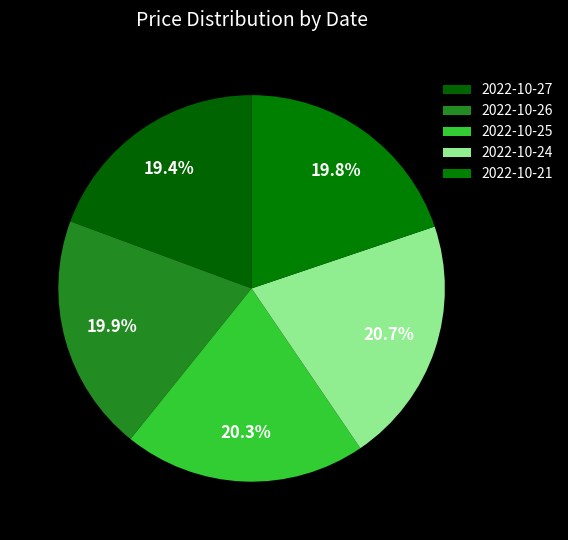

Count the number of slices in the pie.

5